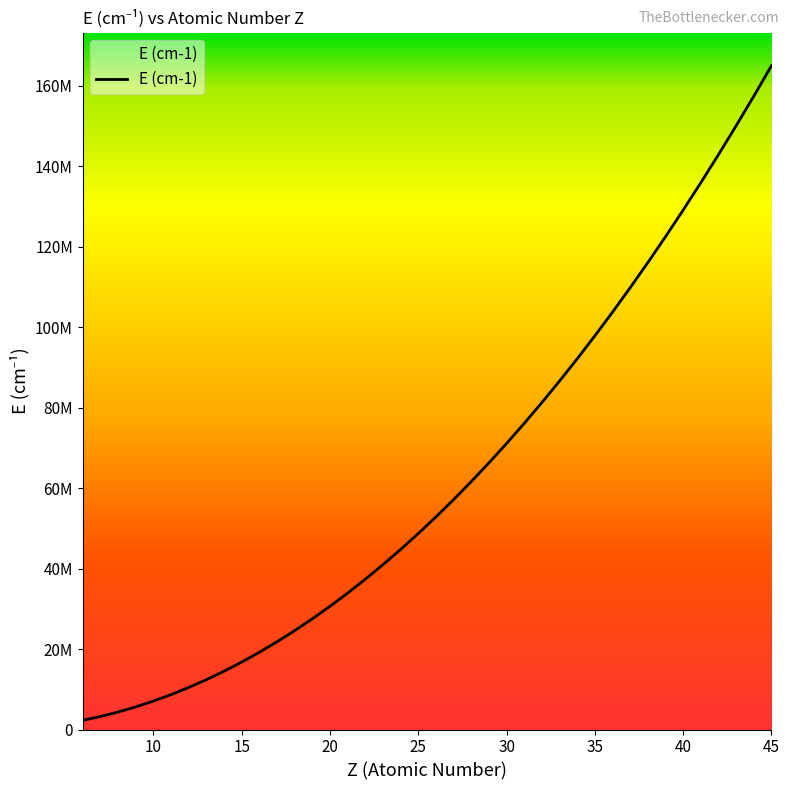

Does the chart display data point markers on the line(s)?

No